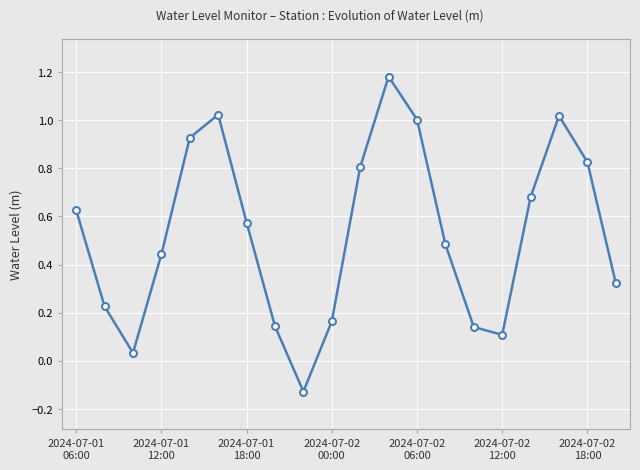

What is the sum of all values?

10.6